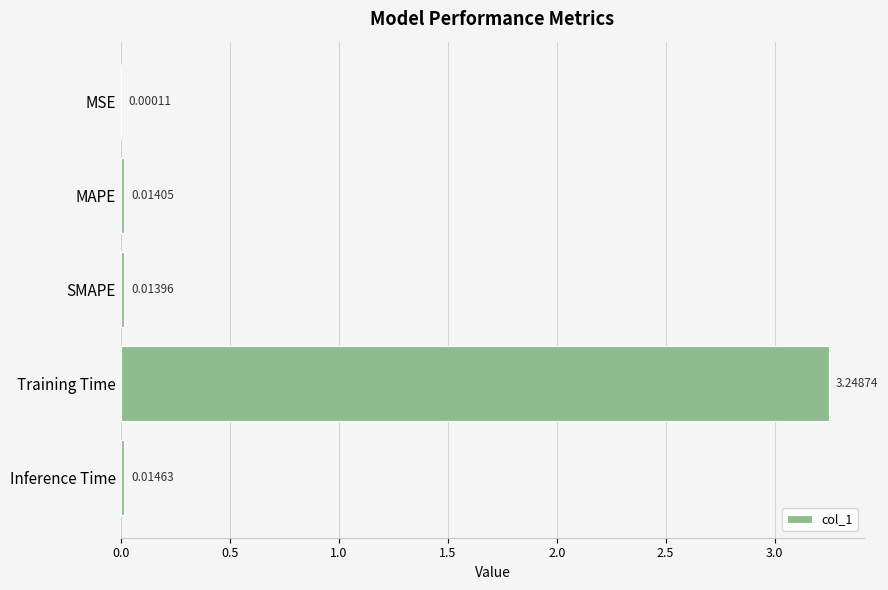

Where is the data nearest to the value 1?

Inference Time